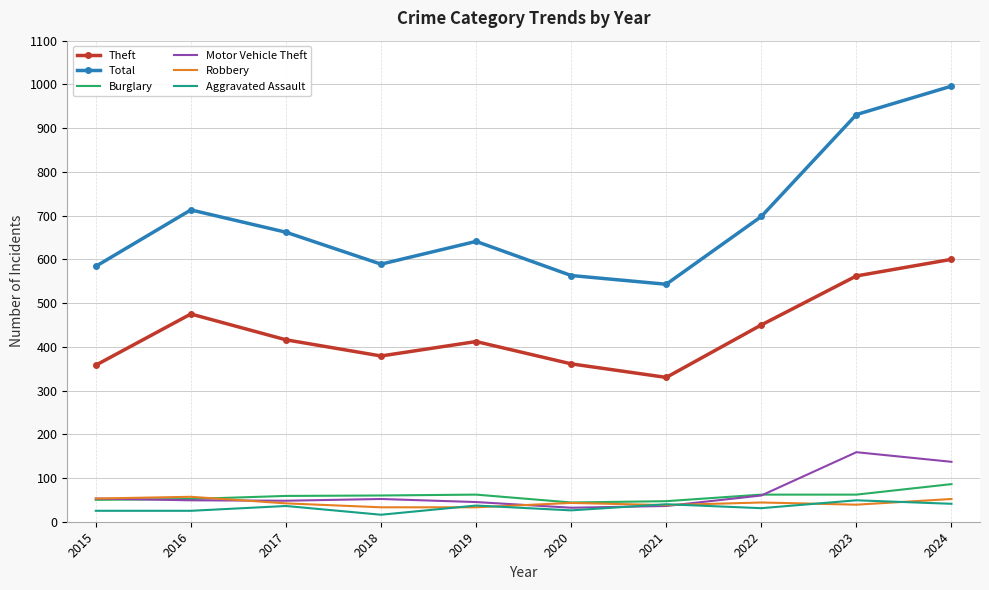

Is the value of Theft at 2021 greater than the value of Motor Vehicle Theft at 2015?

Yes